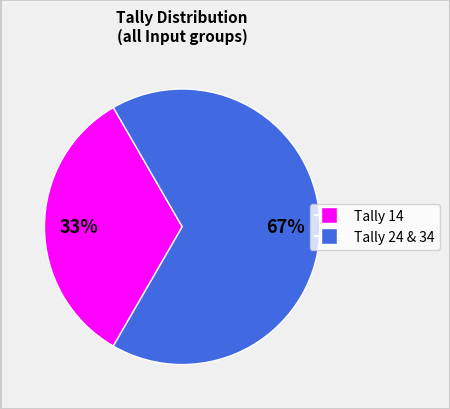

Is there any slice that represents more than half of the pie?

Yes